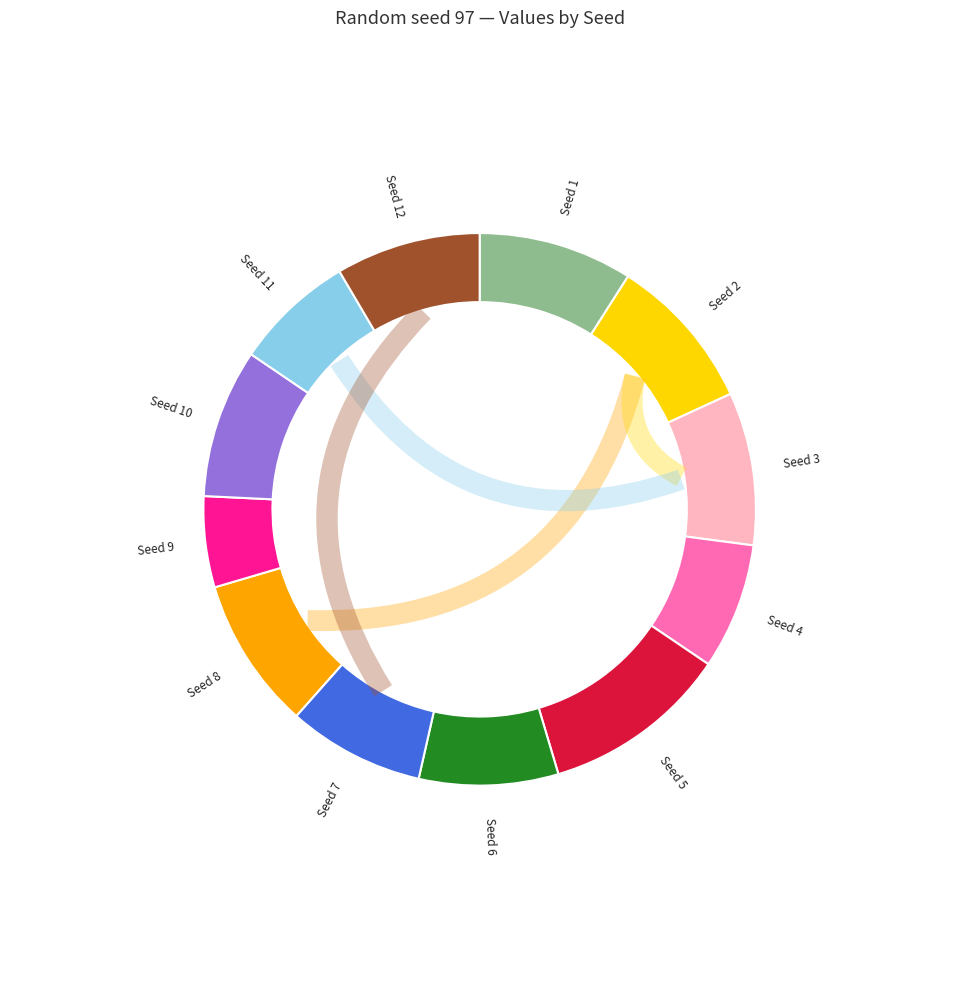

Is the sum of 3 and 2 greater than half?

No